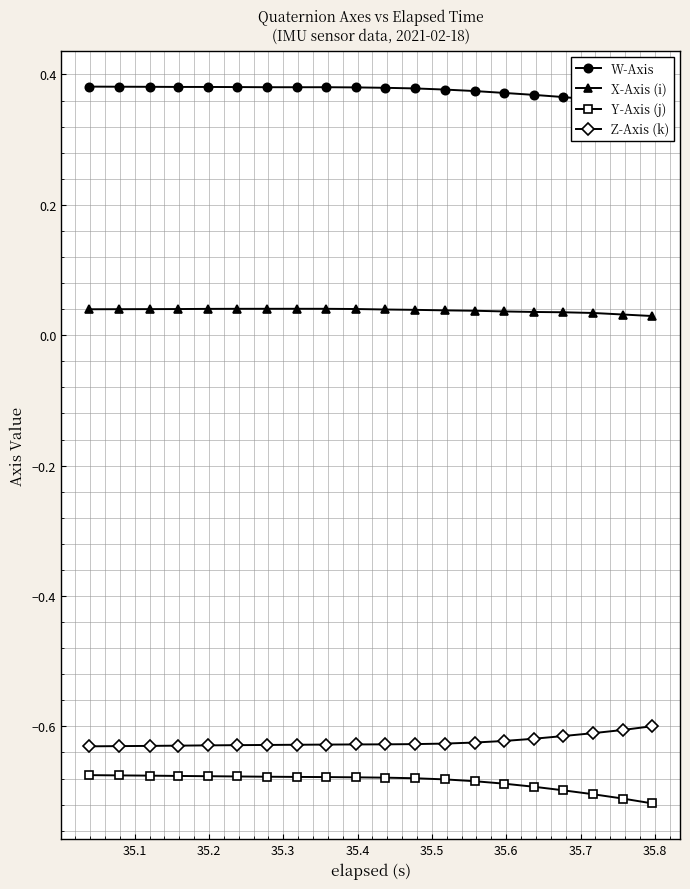

Reading right to left, extract all data points from this chart.

W-Axis: 0.4	0.4	0.4	0.4	0.4	0.4	0.4	0.4	0.4	0.4	0.4	0.4	0.4	0.4	0.4	0.4	0.4	0.4	0.4	0.4
X-Axis (i): 0.0	0.0	0.0	0.0	0.0	0.0	0.0	0.0	0.0	0.0	0.0	0.0	0.0	0.0	0.0	0.0	0.0	0.0	0.0	0.0
Y-Axis (j): -0.7	-0.7	-0.7	-0.7	-0.7	-0.7	-0.7	-0.7	-0.7	-0.7	-0.7	-0.7	-0.7	-0.7	-0.7	-0.7	-0.7	-0.7	-0.7	-0.7
Z-Axis (k): -0.6	-0.6	-0.6	-0.6	-0.6	-0.6	-0.6	-0.6	-0.6	-0.6	-0.6	-0.6	-0.6	-0.6	-0.6	-0.6	-0.6	-0.6	-0.6	-0.6